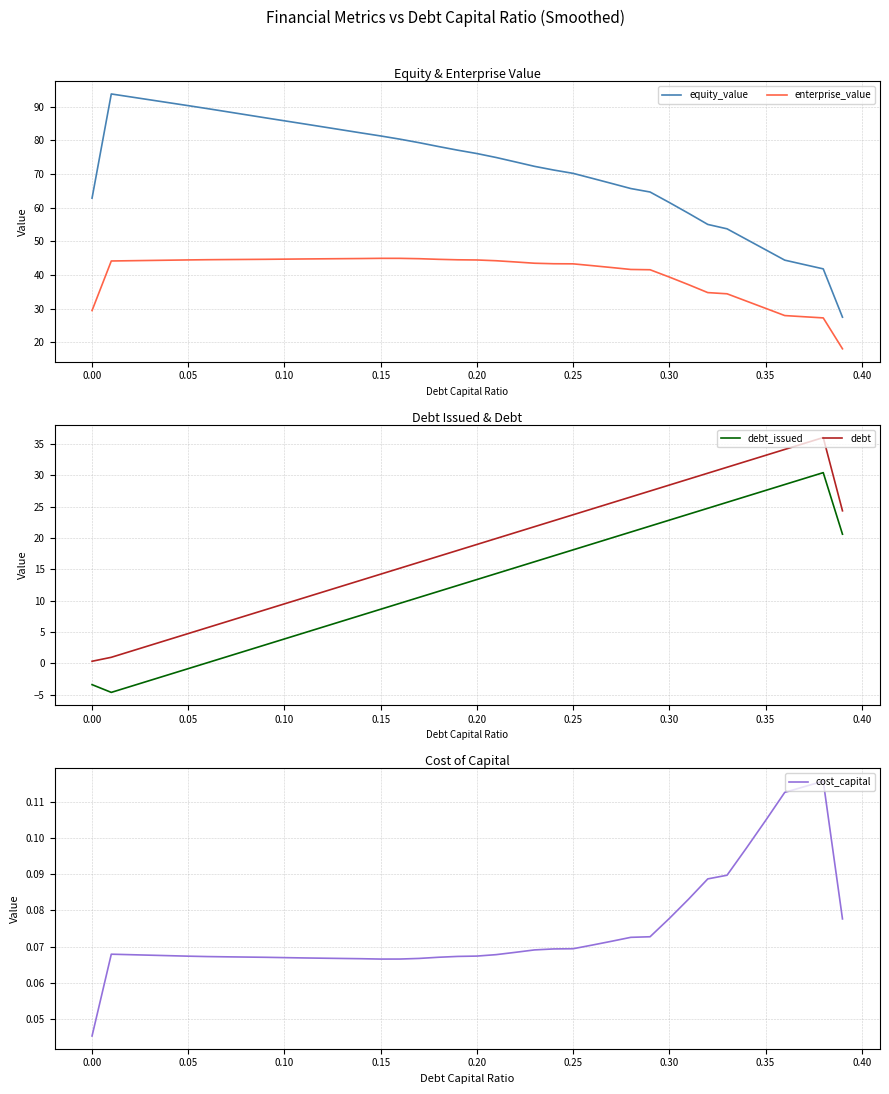

Count the number of data series in this chart.

5